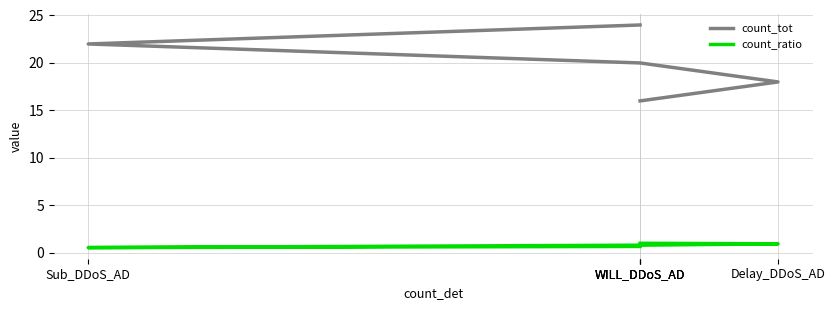

How many values in the count_tot series exceed 20?

2